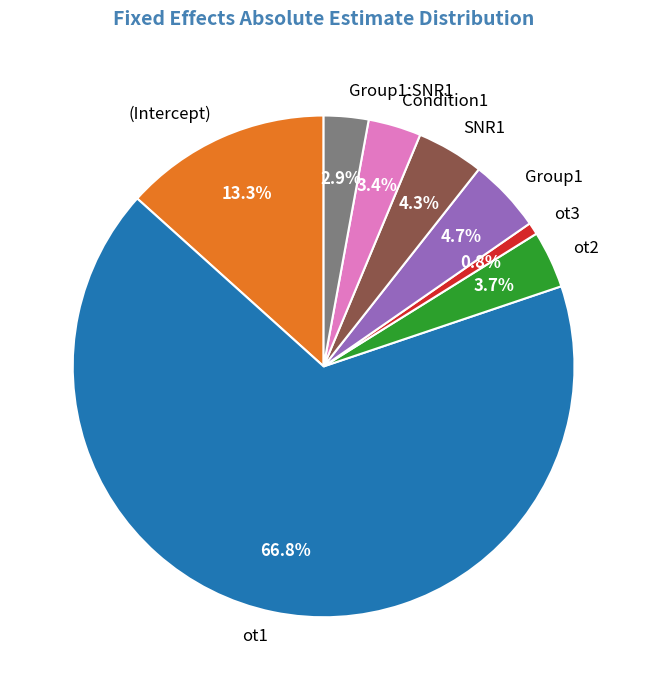

Is there any slice that represents more than half of the pie?

Yes